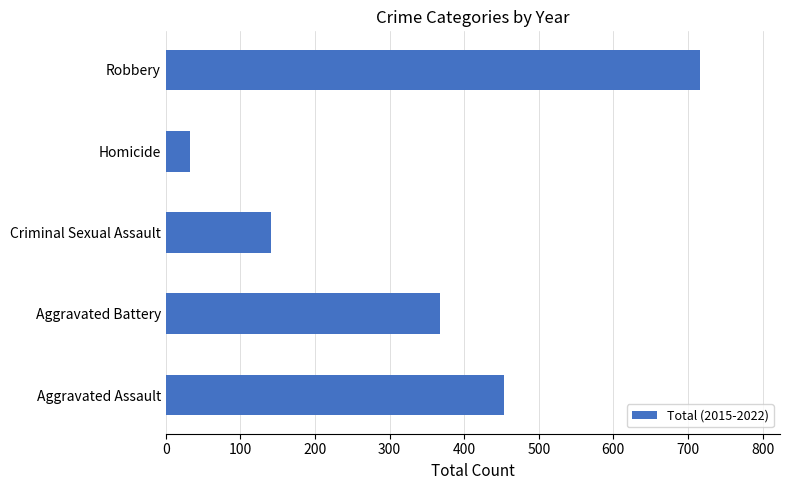

List the labels in order of value, smallest first.

Homicide, Criminal Sexual Assault, Aggravated Battery, Aggravated Assault, Robbery